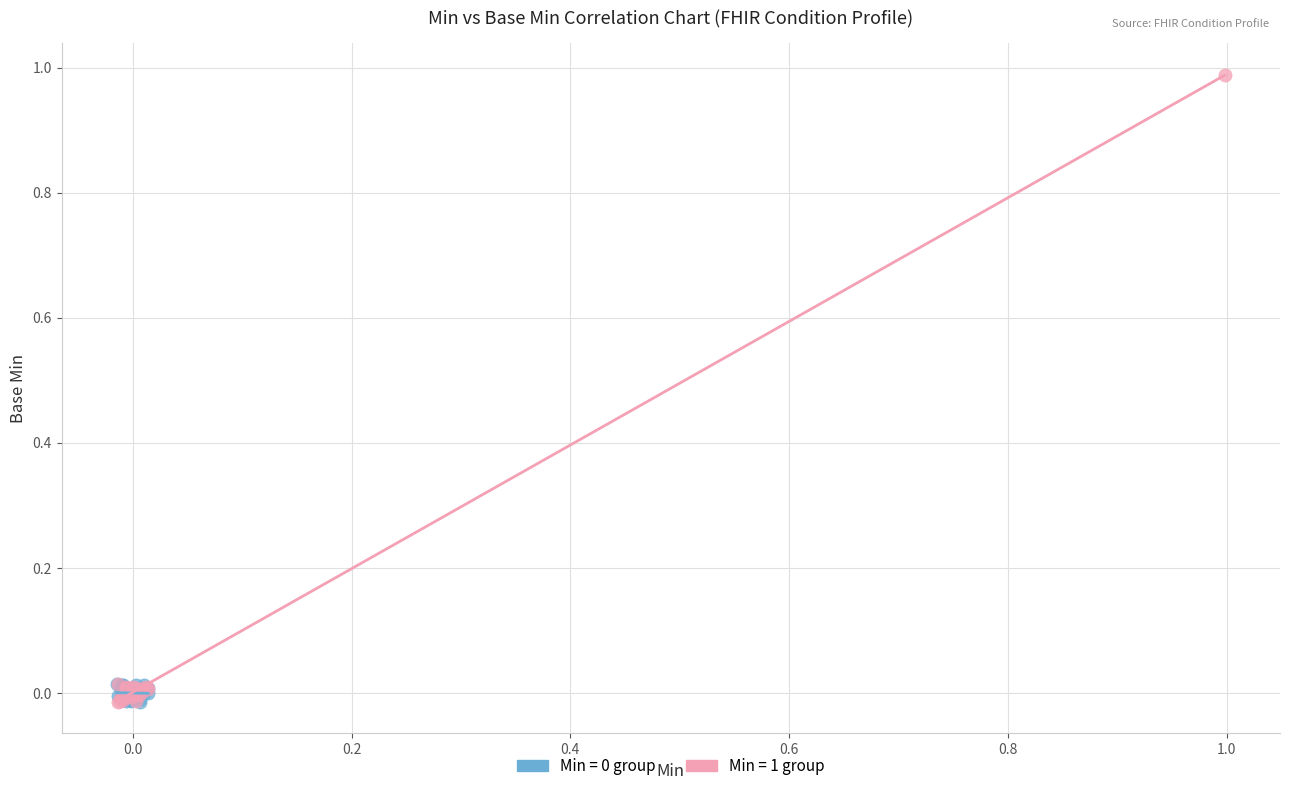

Which series has the widest spread of Y values?

Min = 1 group